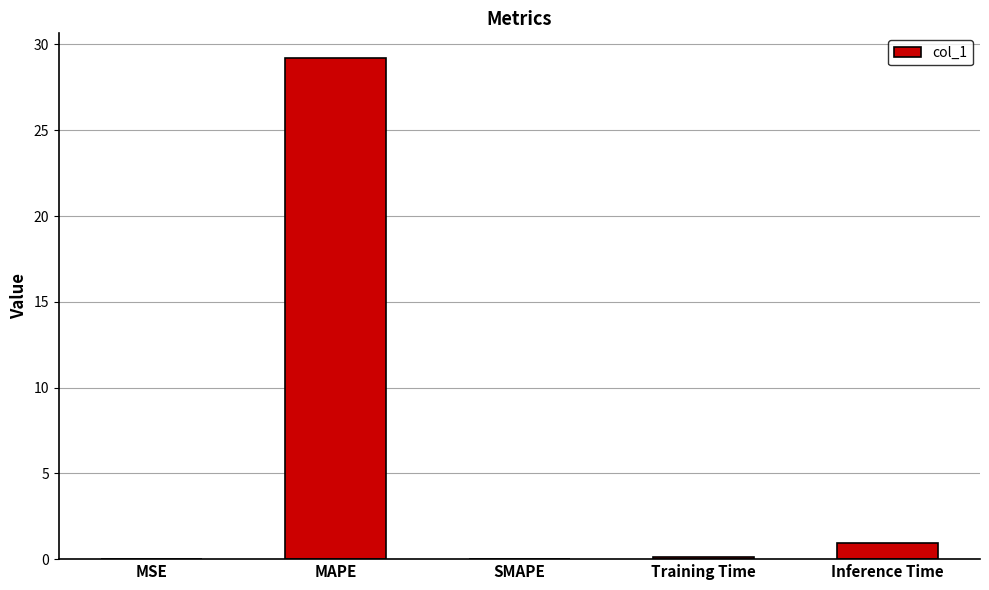

Which has a higher value, MSE or MAPE?

MAPE